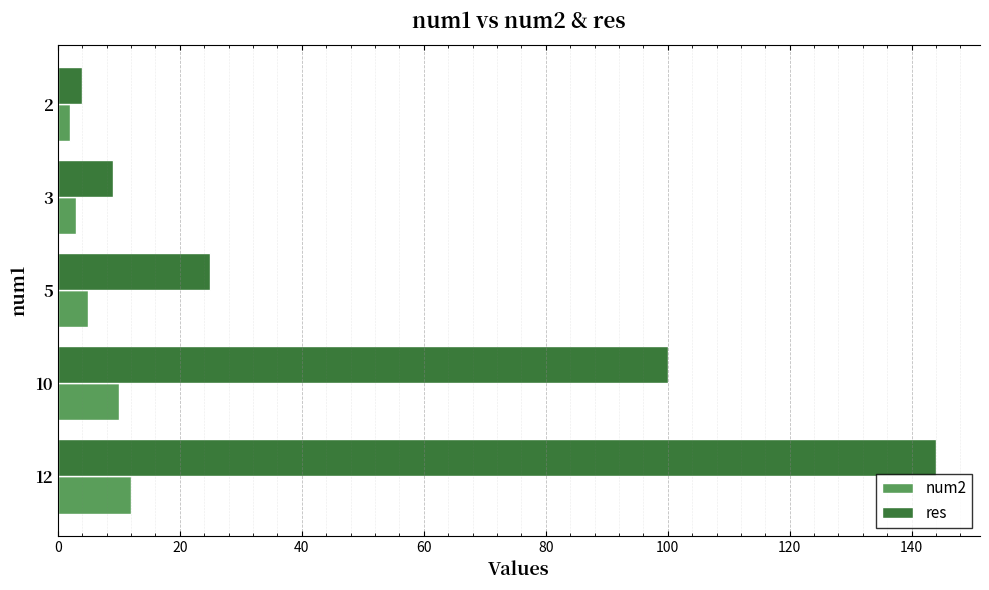

Between 5 and 10, which series saw the biggest shift?

res